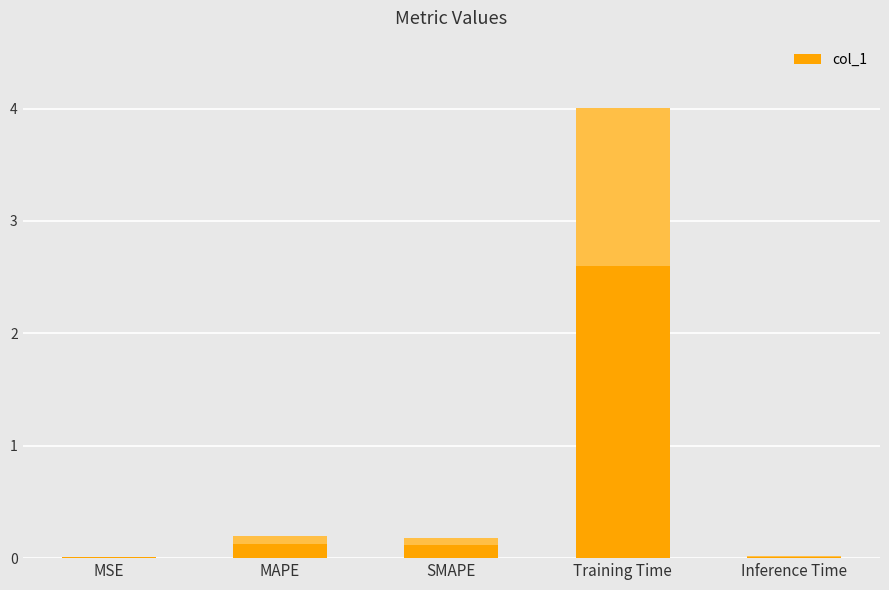

Which label corresponds to the largest value in the chart?

Training Time